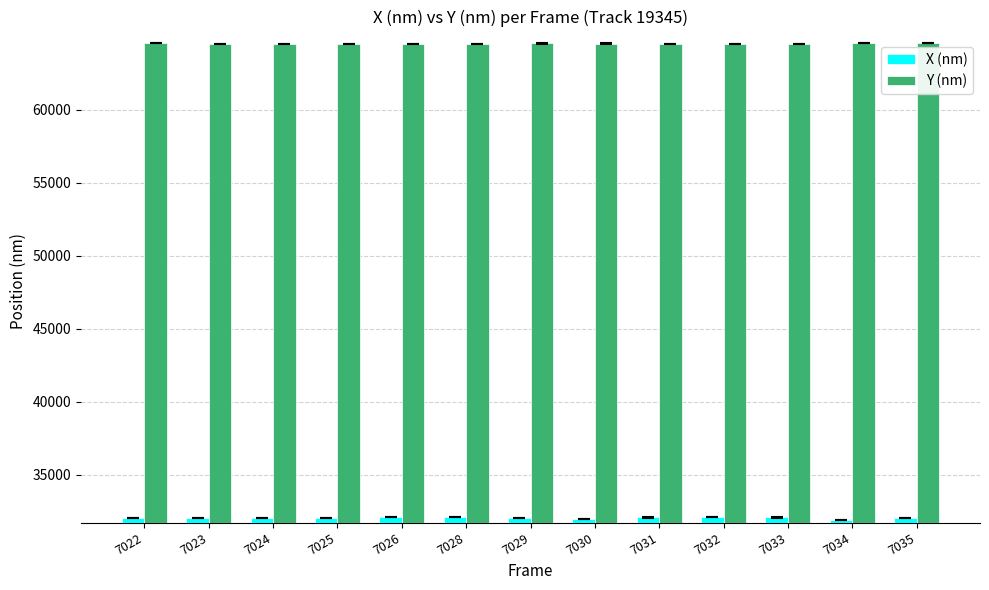

What is the approximate value of Y (nm) at 7023?

64533.4